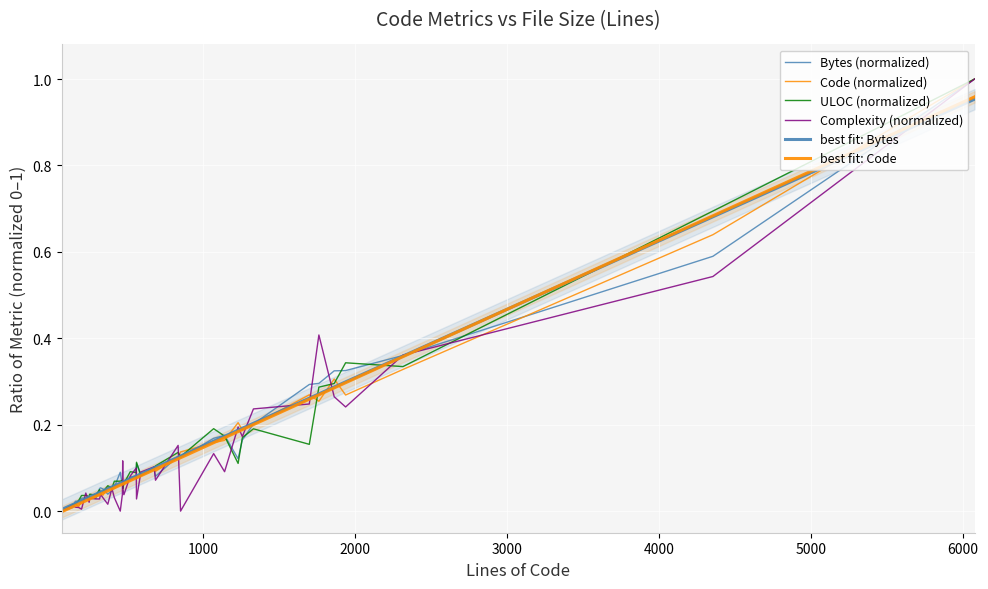

After their last crossing, which series has the higher values: best fit: Bytes or best fit: Code?

best fit: Code